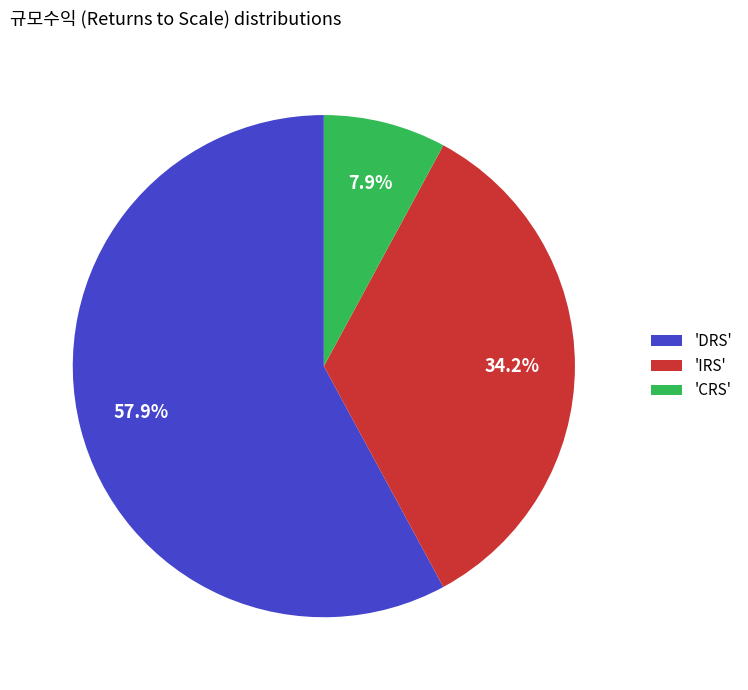

What is the largest slice in the pie chart?

'DRS'